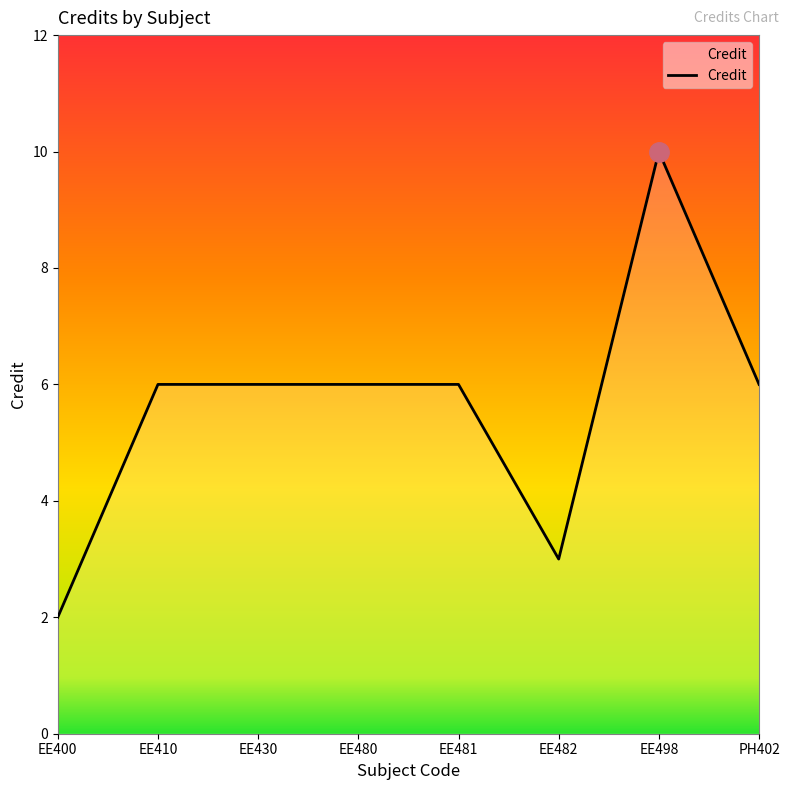

True or false: the data shows 6 at EE480.

True